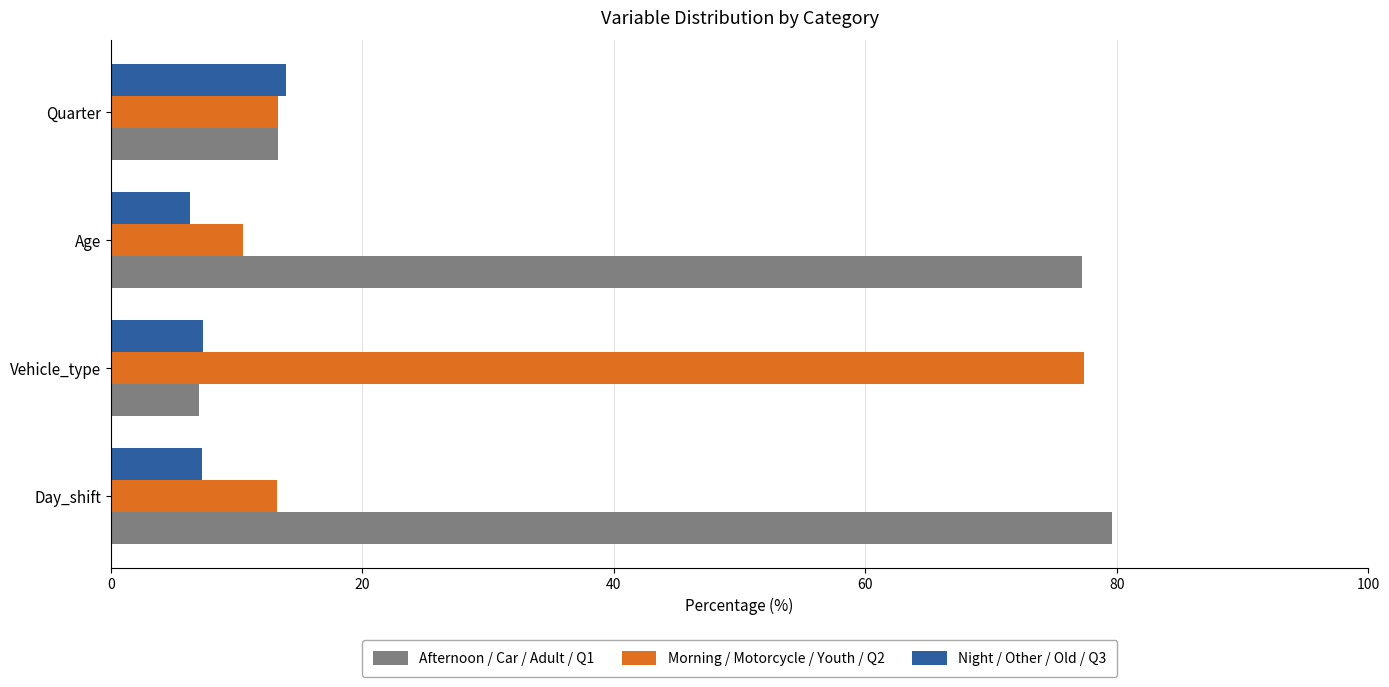

The Night / Other / Old / Q3 series shows 7.2 at Day_shift. True or false?

True